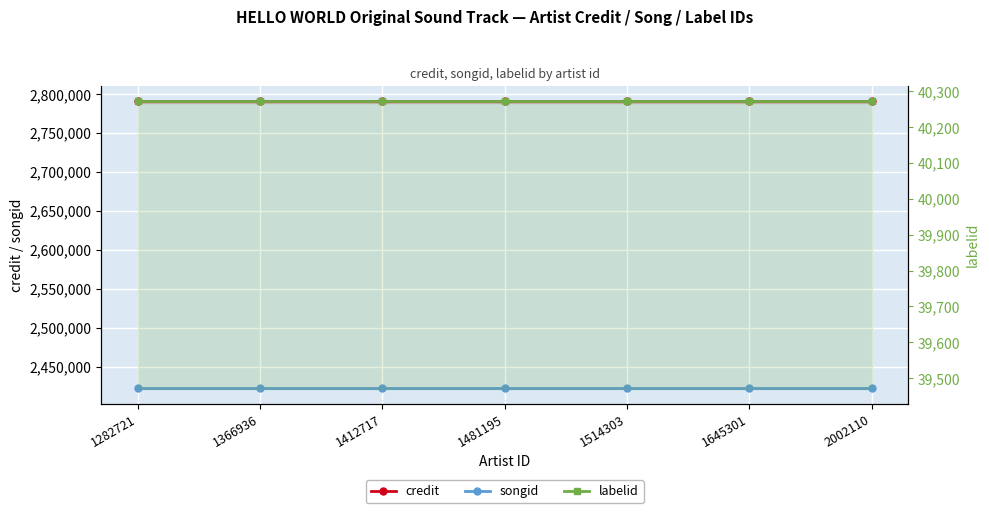

Reading left to right, transcribe all the data shown in this chart.

credit: 1282721=2791744	1366936=2791744	1412717=2791744	1481195=2791744	1514303=2791744	1645301=2791744	2002110=2791744
songid: 1282721=2423323	1366936=2423323	1412717=2423323	1481195=2423323	1514303=2423323	1645301=2423323	2002110=2423323
labelid: 1282721=40274	1366936=40274	1412717=40274	1481195=40274	1514303=40274	1645301=40274	2002110=40274